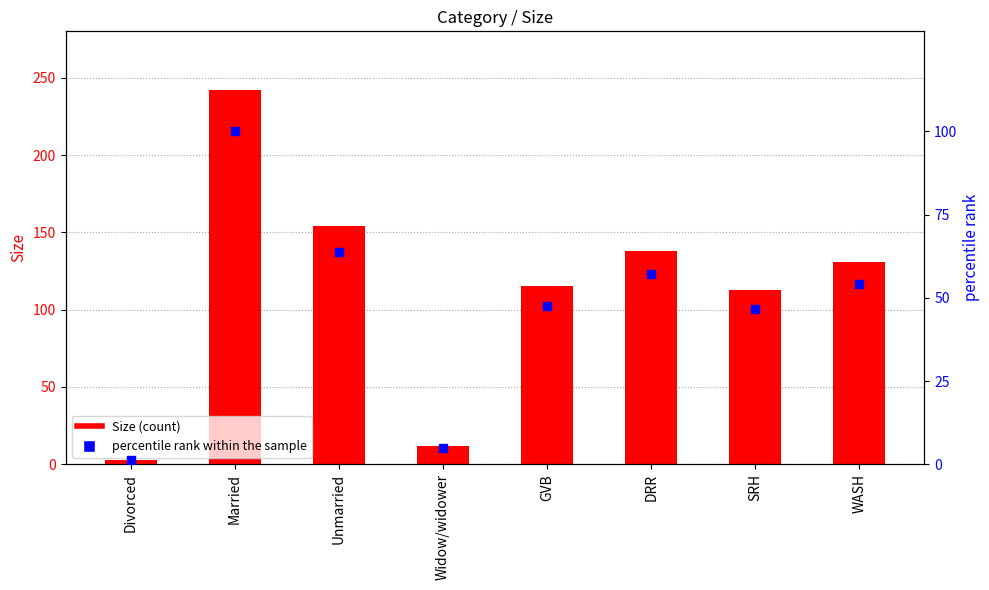

Which series reaches the minimum Y coordinate?

percentile rank within the sample